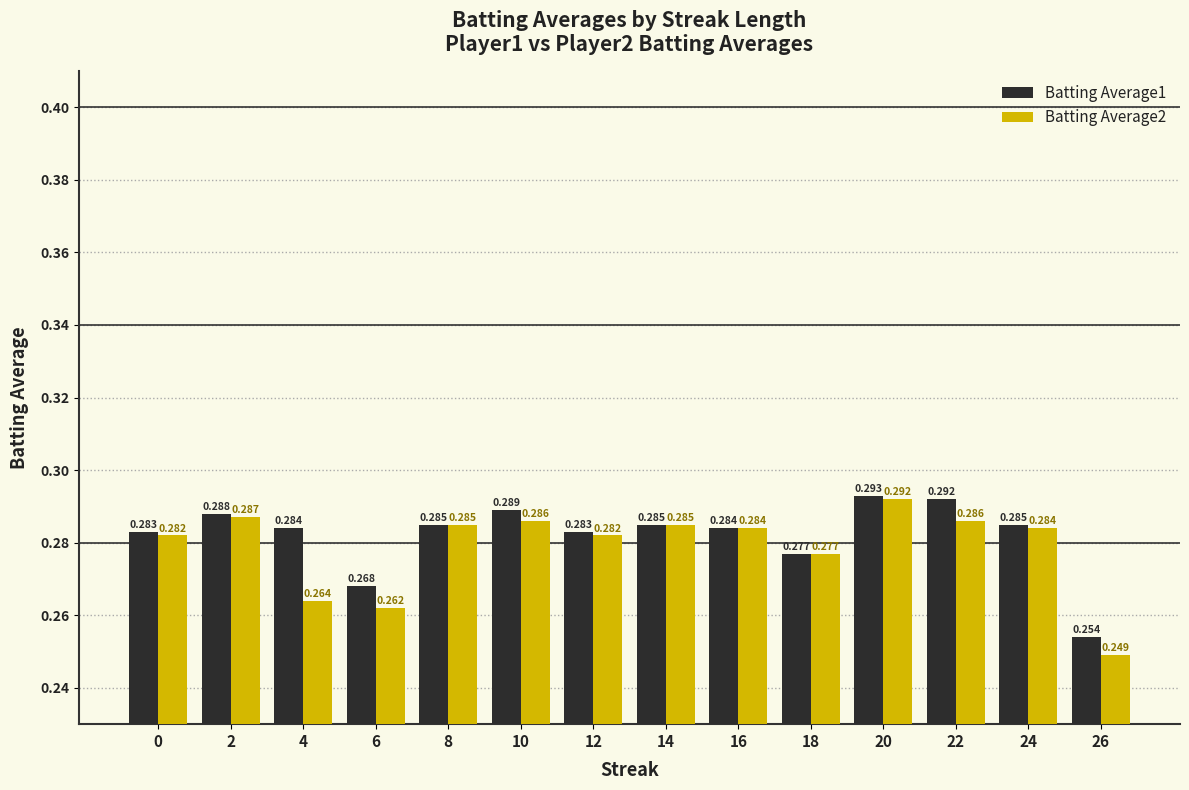

Is the value of Batting Average1 at 22 greater than the value of Batting Average2 at 22?

Yes